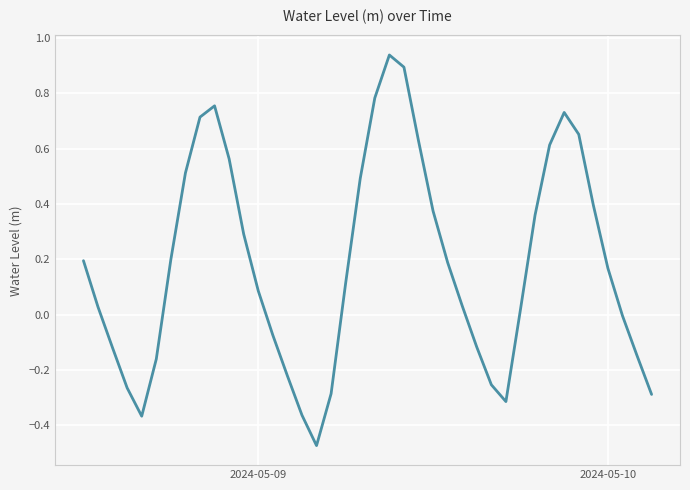

Does the chart have visible grid lines?

Yes